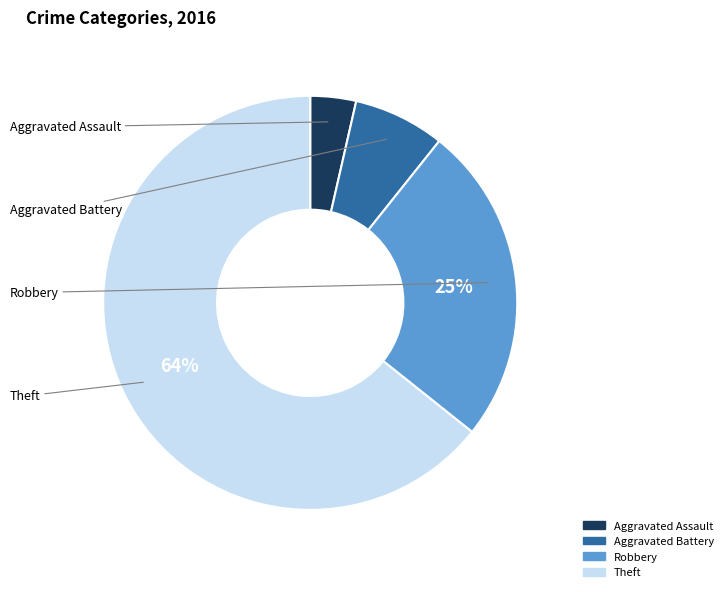

Which category has the biggest portion of the pie?

Theft